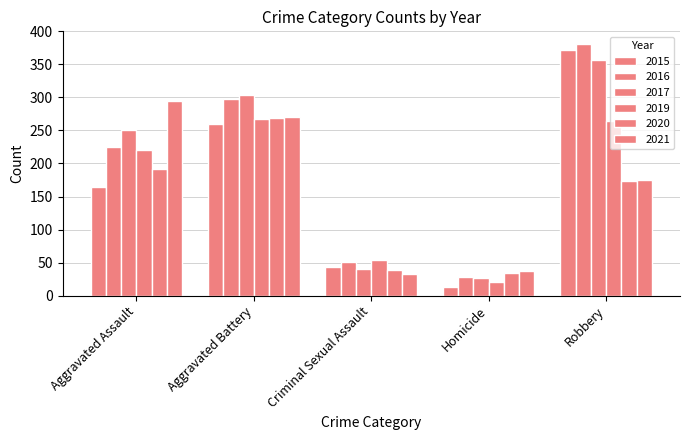

Does the chart contain any negative values?

No